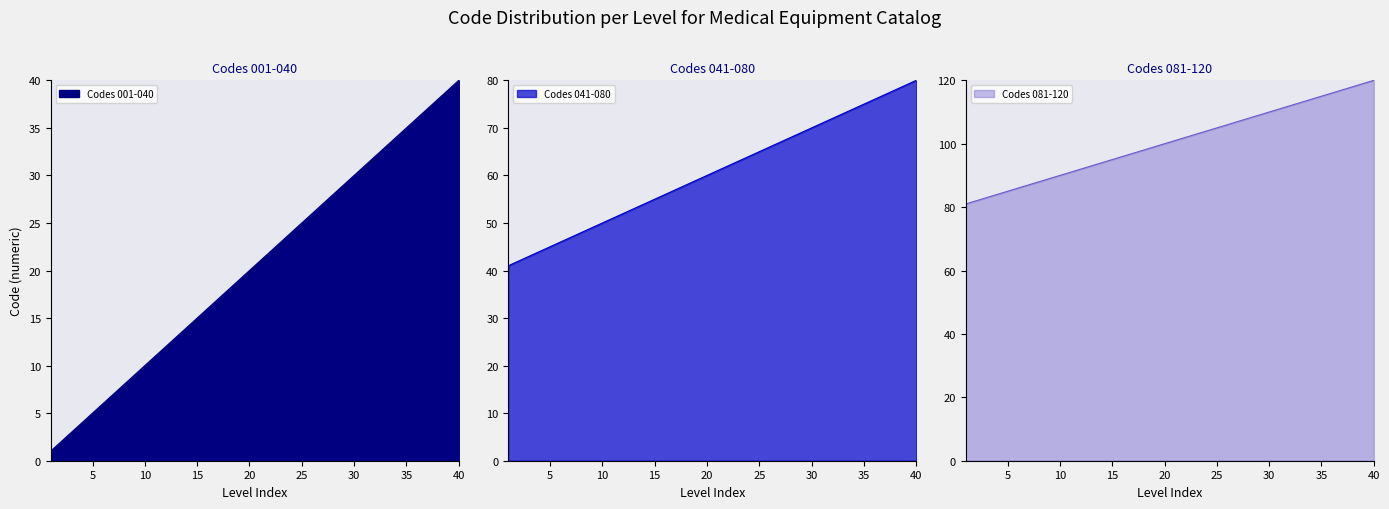

At which category is the sum across all series the highest?

40